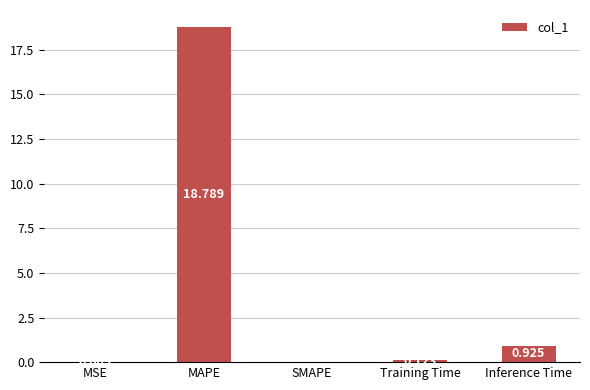

The chart shows a value of -10.6 at SMAPE. True or false?

False